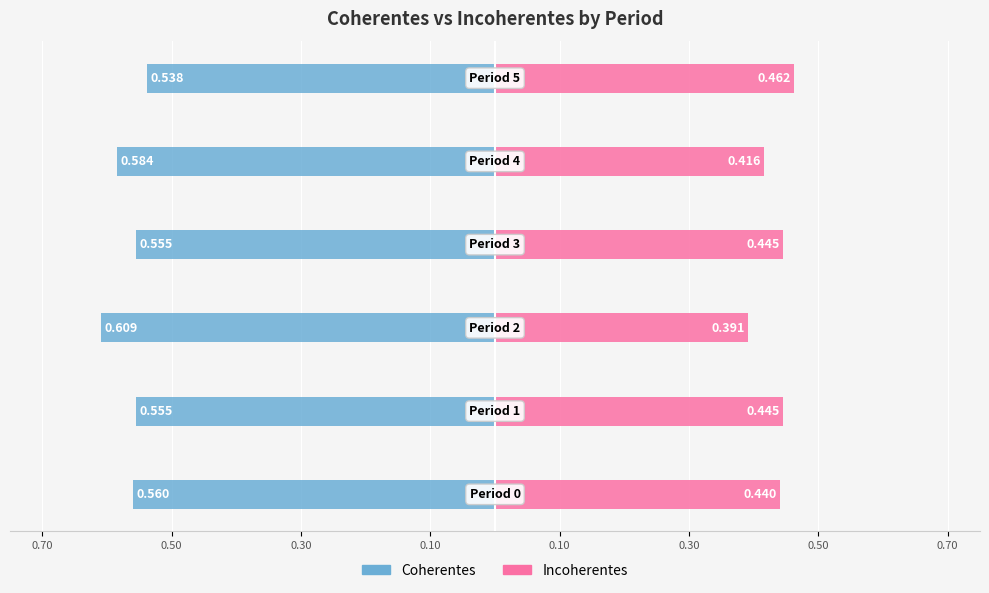

How many bars are there in total?

12